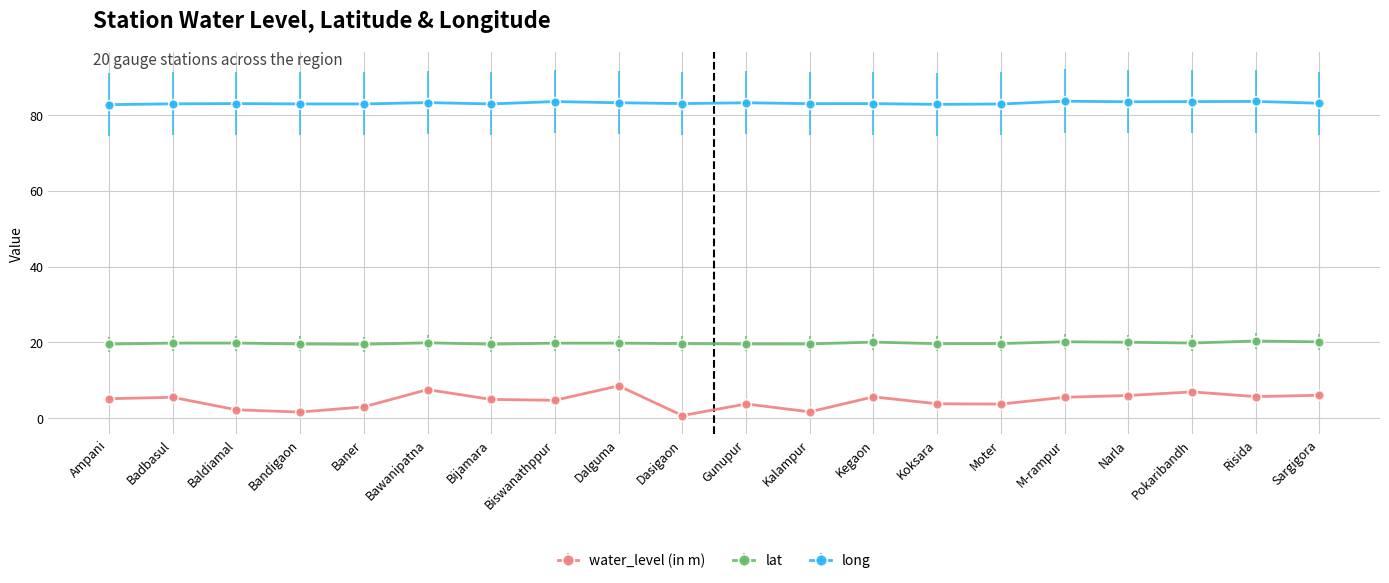

What is the difference between the maximum and minimum values in the long series?

0.9